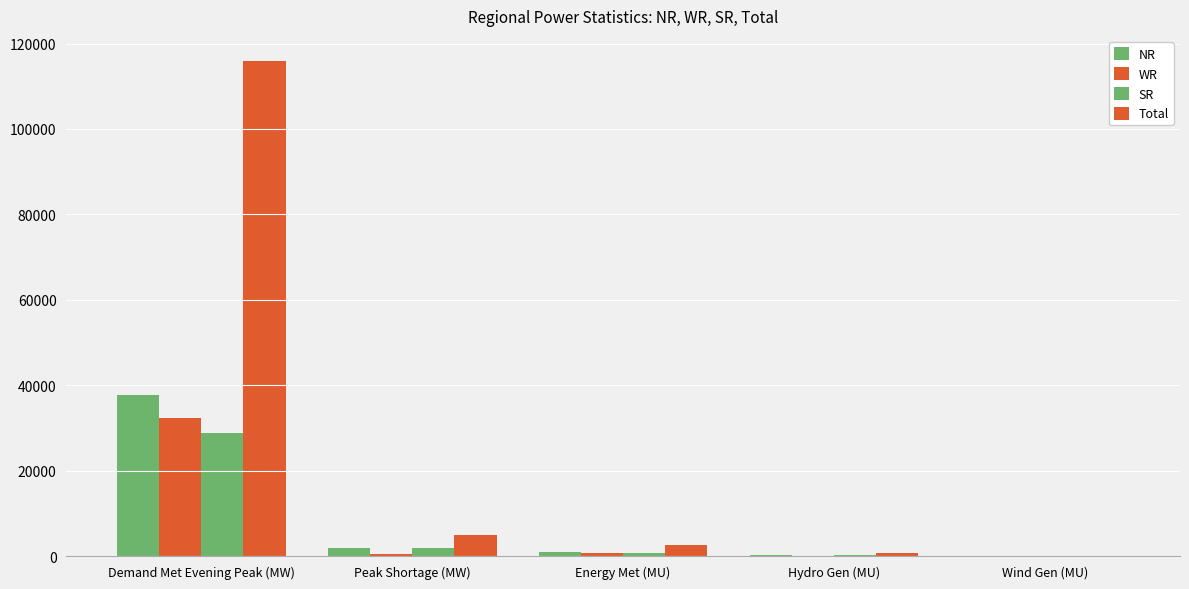

True or false: Total has a value of 4562 at Energy Met (MU).

False